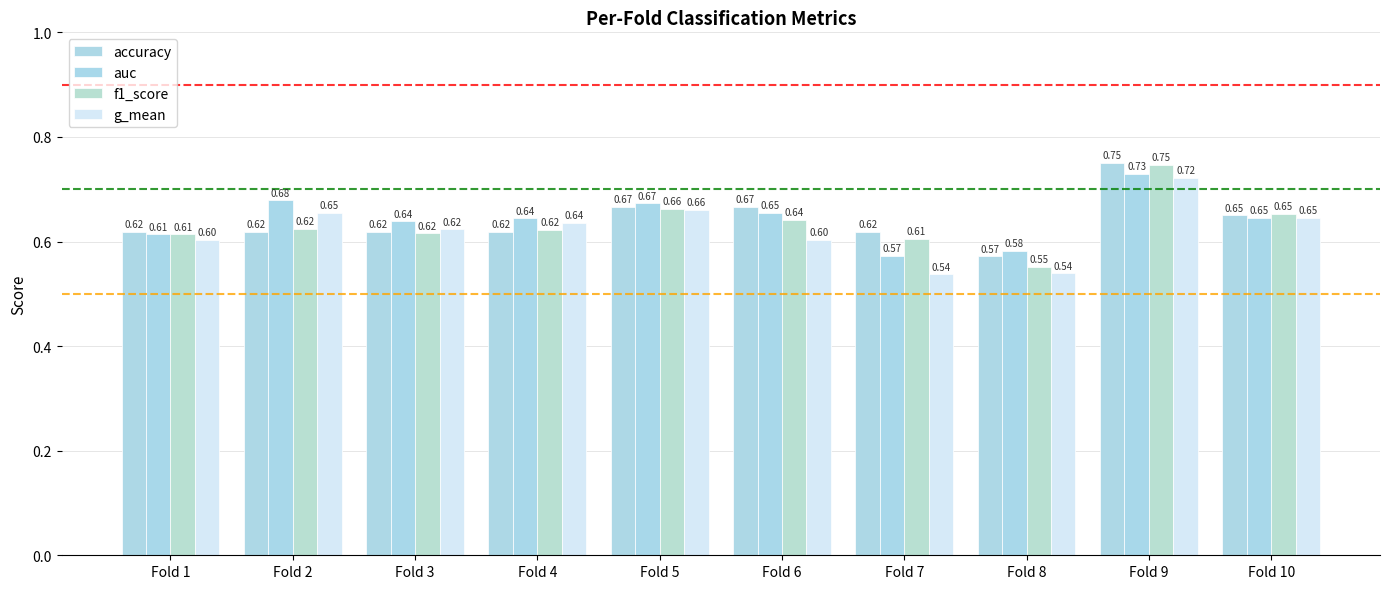

Count the f1_score values in the range 0 to 1.

10